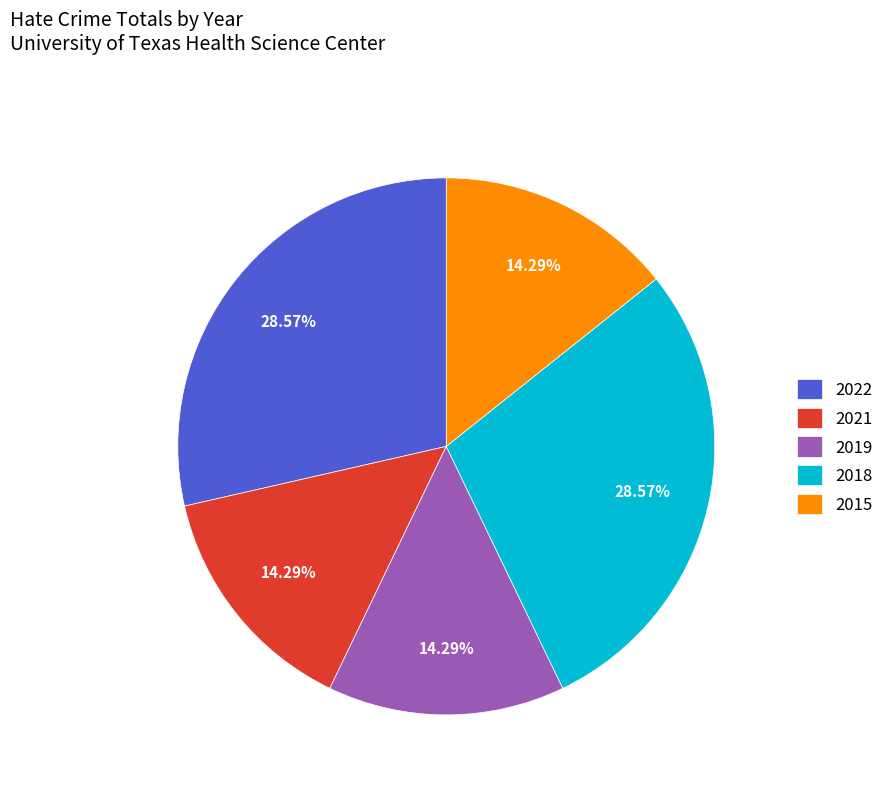

Count the number of slices in the pie.

5